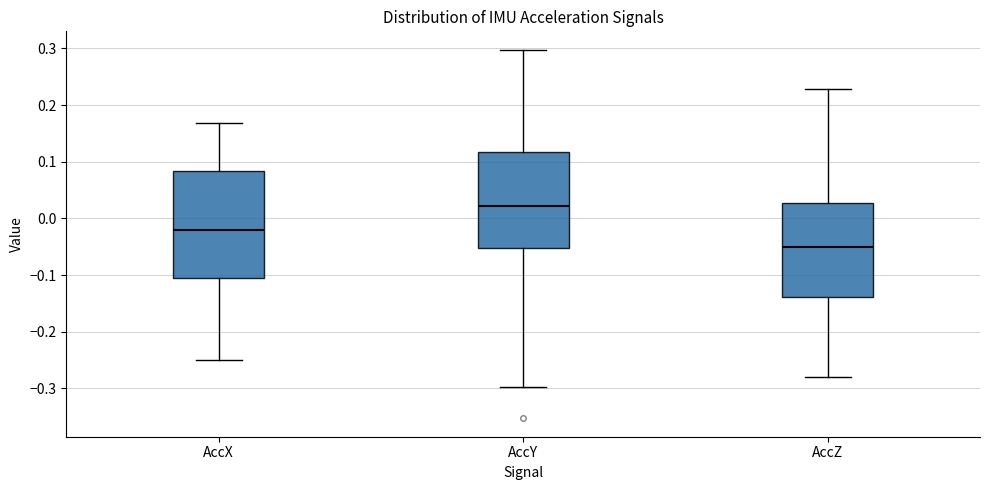

Reading left to right, transcribe this box plot: for each box, give where its median line is, the range the box spans, and where its two whiskers end, as read against the y-axis. The values are not printed on the chart, so give them approximately, as read against the axis.

AccX: median -0.02, box -0.11 to 0.08, whiskers -0.25 to 0.17
AccY: median 0.02, box -0.05 to 0.12, whiskers -0.30 to 0.30
AccZ: median -0.05, box -0.14 to 0.03, whiskers -0.28 to 0.23